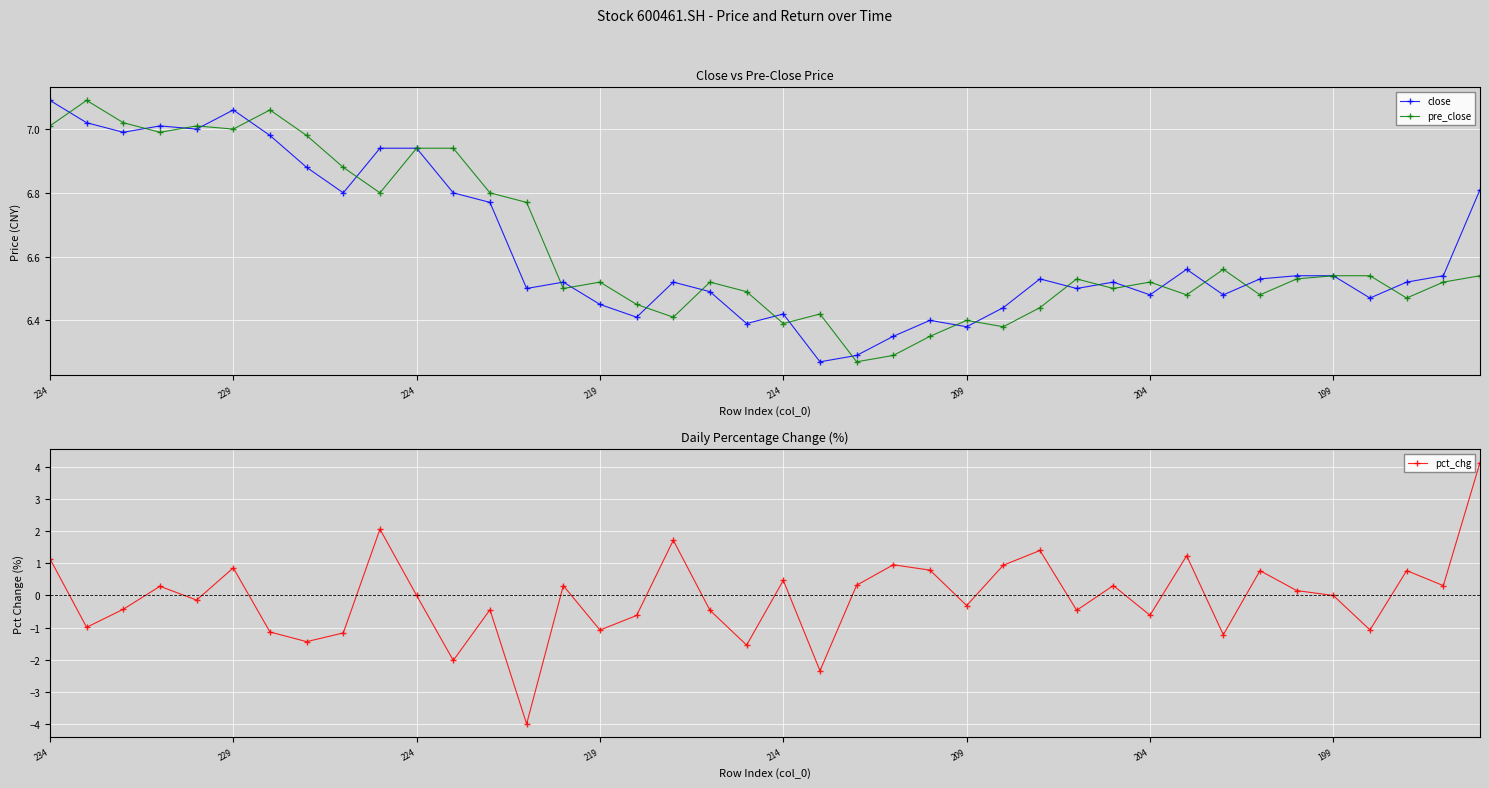

Count the number of data series in this chart.

3